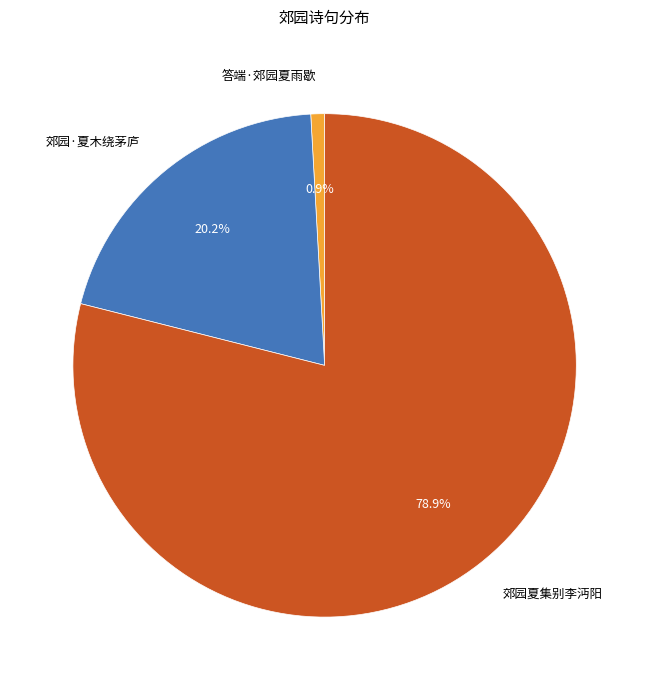

Which slice is the smallest?

答端·郊园夏雨歇